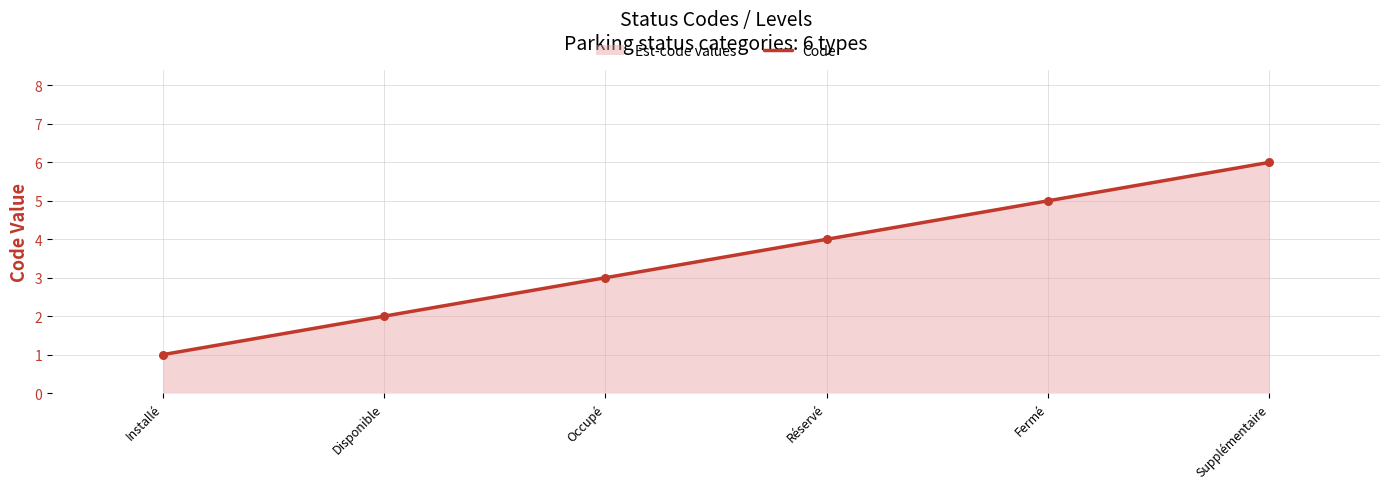

What is the change in value from Installé to Réservé?

+3